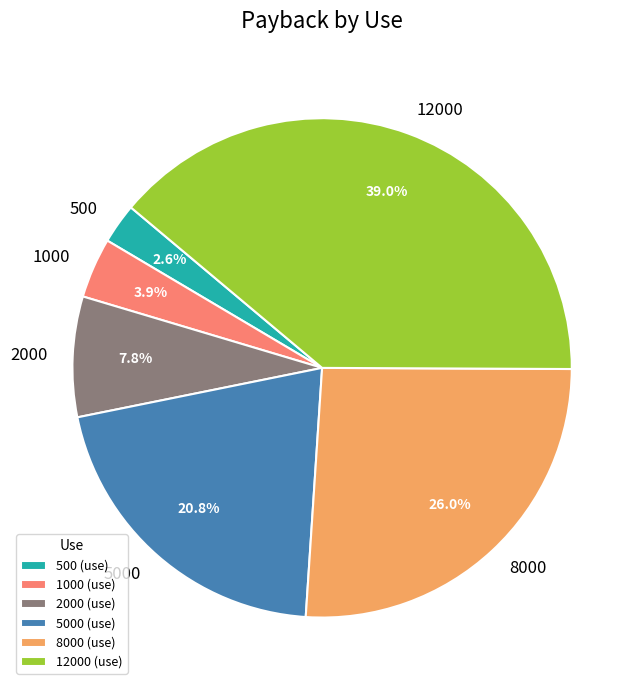

Between 12000 and 1000, which is larger?

12000